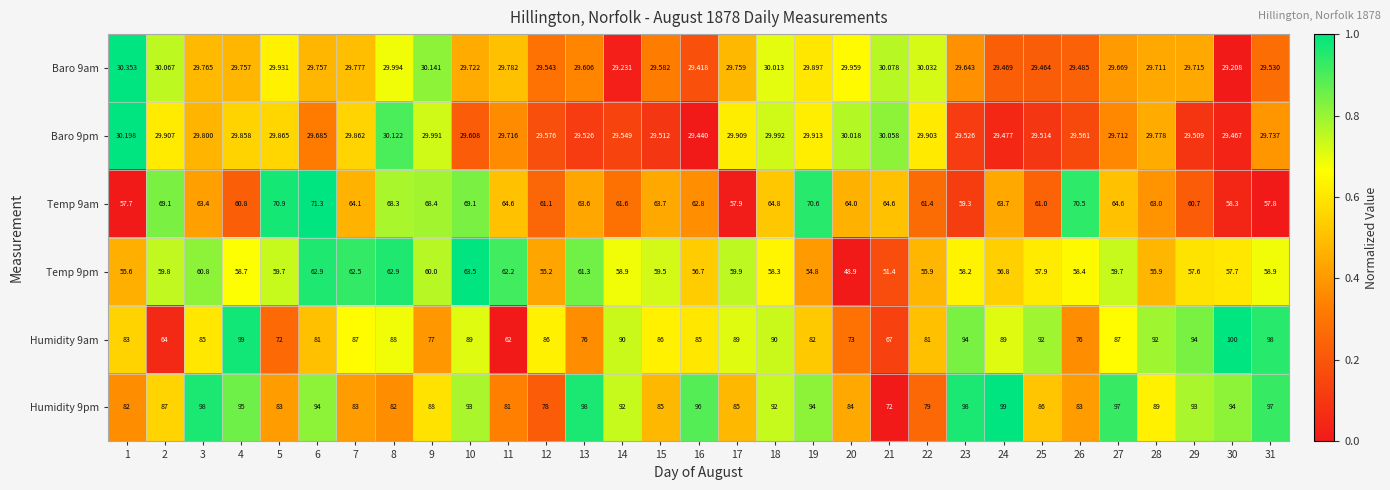

Is the value of Baro 9pm at 6 greater than the value of Humidity 9pm at 23?

No